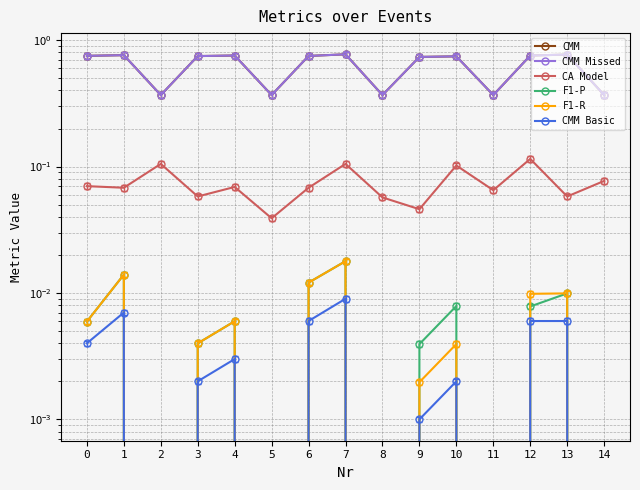

Is the value of CMM at 12 greater than the value of CMM Missed at 8?

Yes